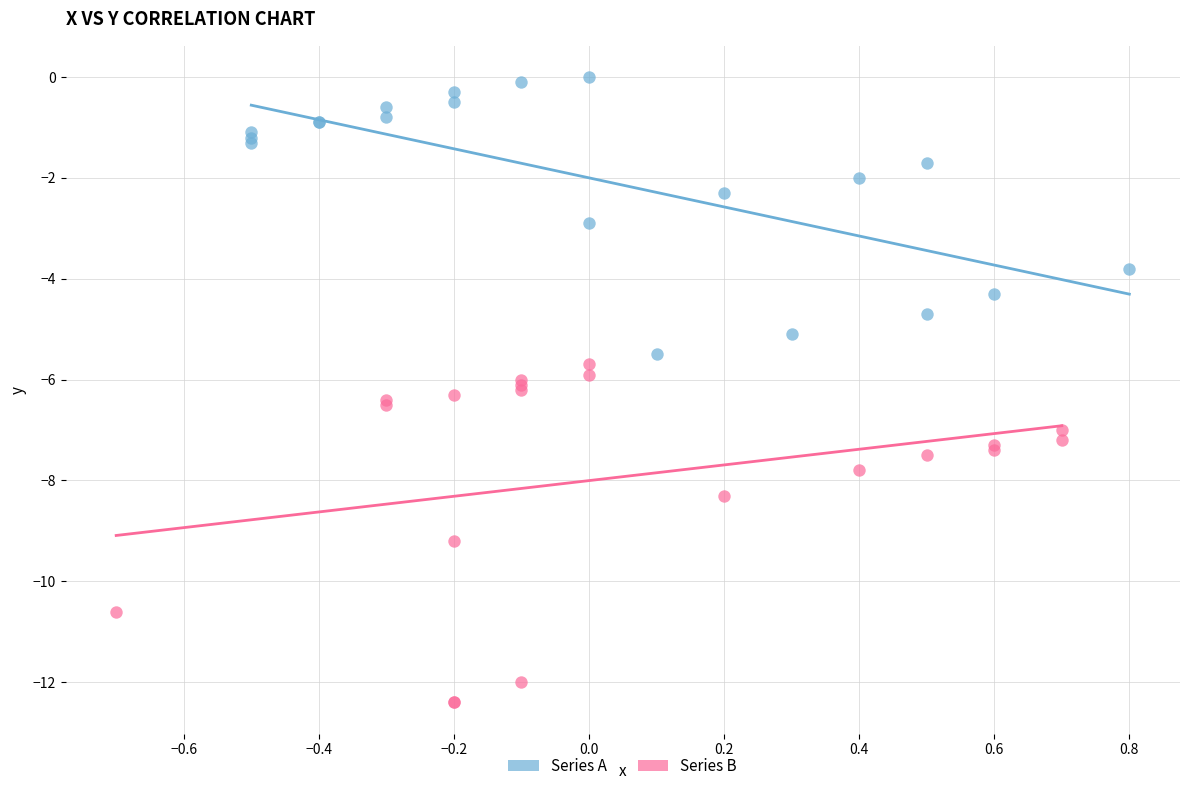

Which series contains the lowest Y value?

Series B